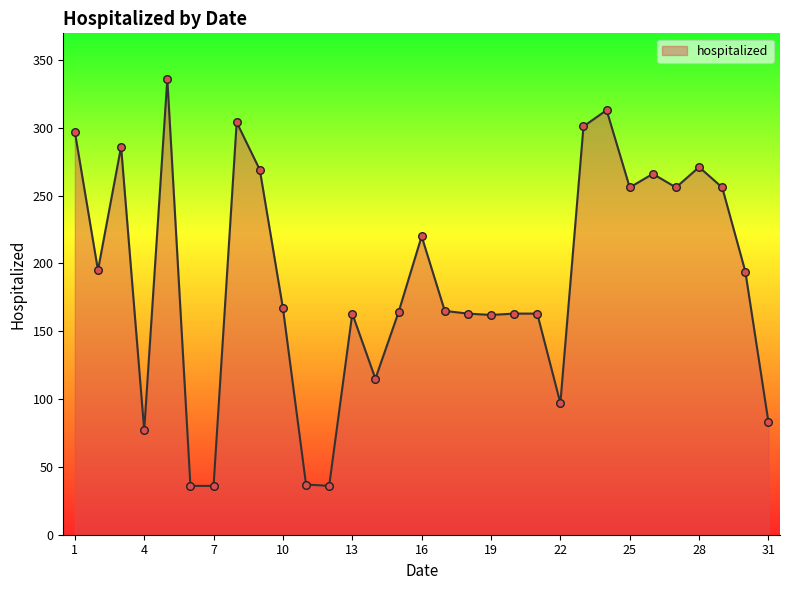

What is the greatest value displayed?

336